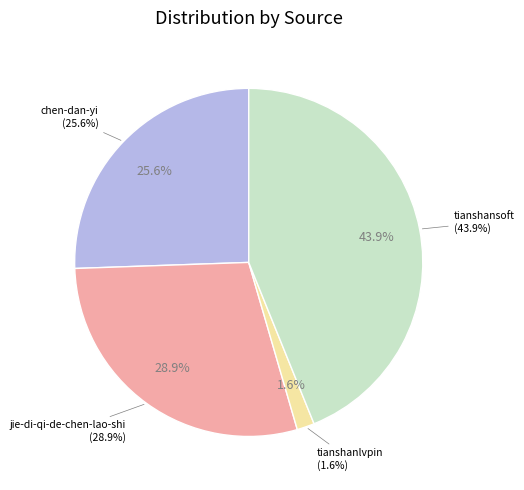

To the nearest percent, what is the difference between the largest and smallest slice percentages?

42%